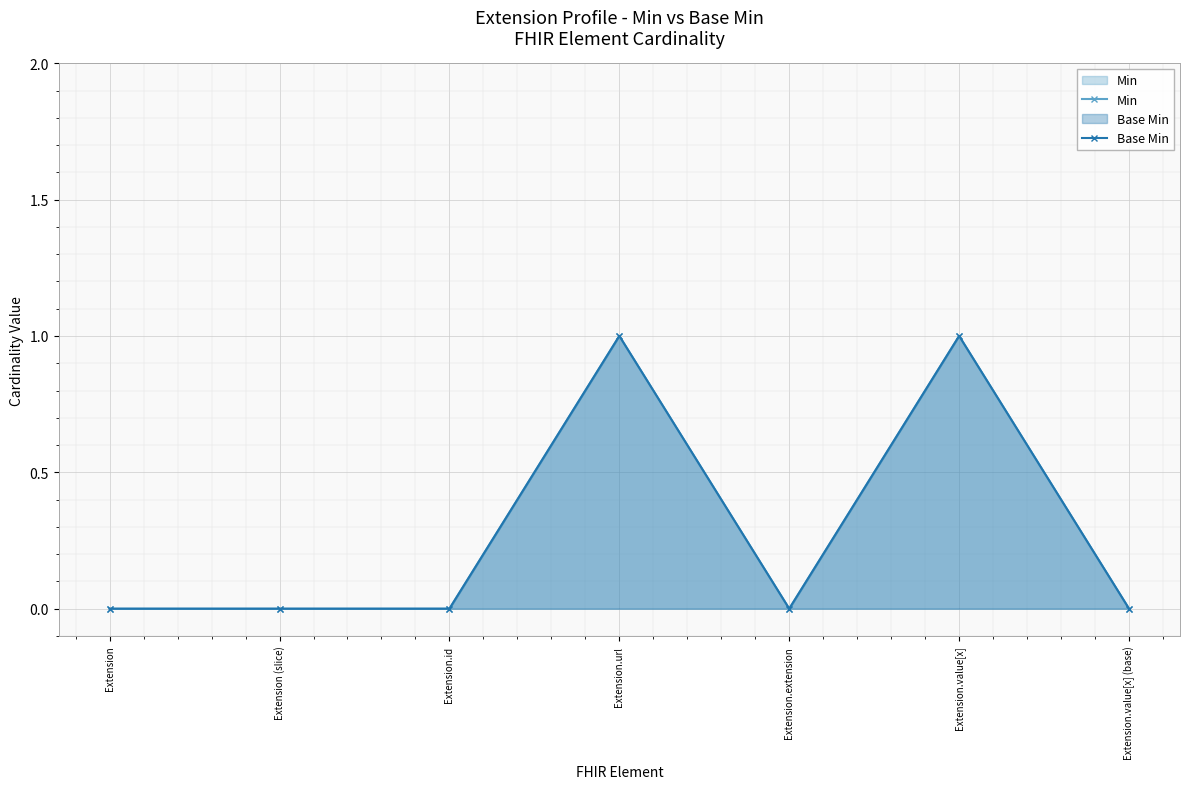

True or false: Base Min has a value of 2 at Extension.value[x].

False